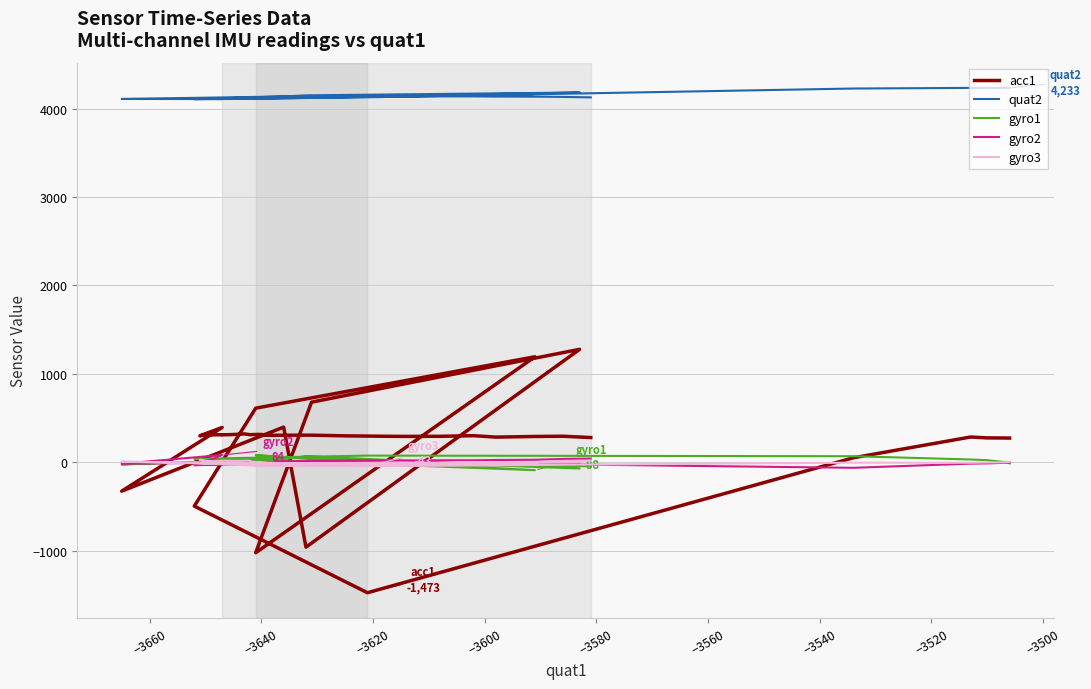

True or false: gyro1 and quat2 cross at least once.

False